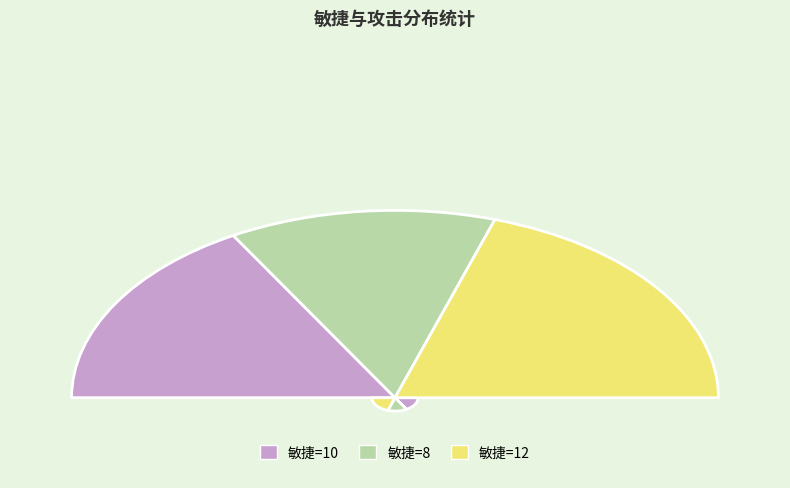

Does any single category account for the majority?

No